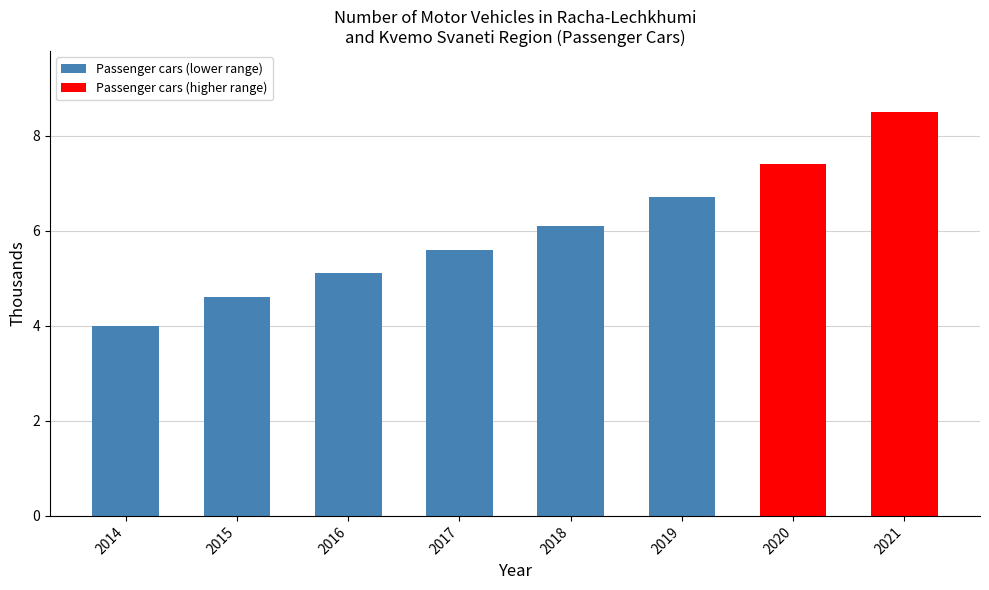

Rank the categories by value from lowest to highest.

2014, 2015, 2016, 2017, 2018, 2019, 2020, 2021